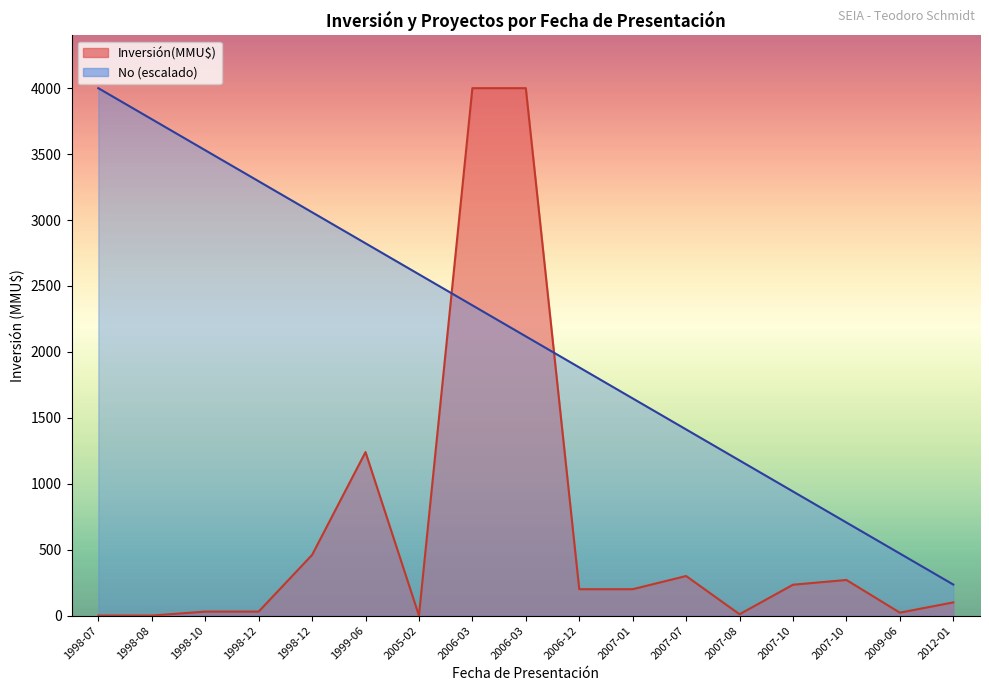

At how many categories does at least one series exceed 742?

14